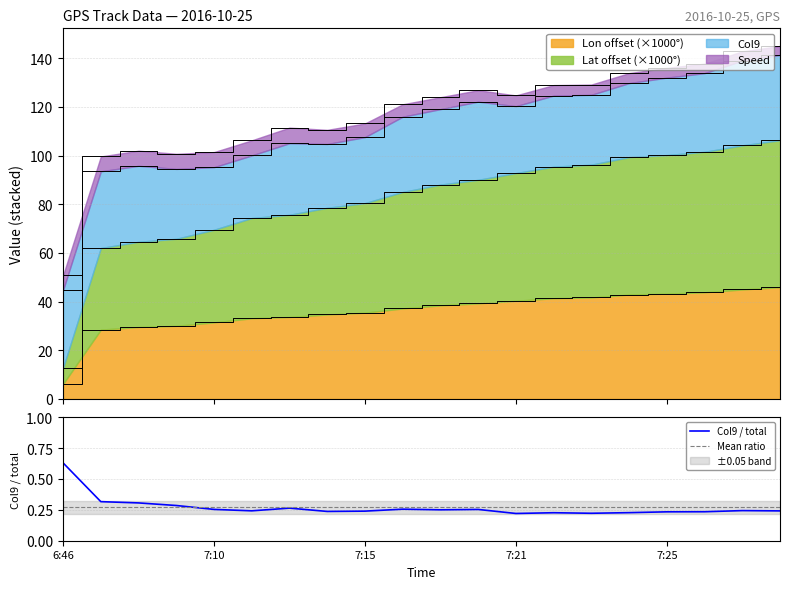

True or false: Lat_curr and Lon_curr intersect in this chart.

False